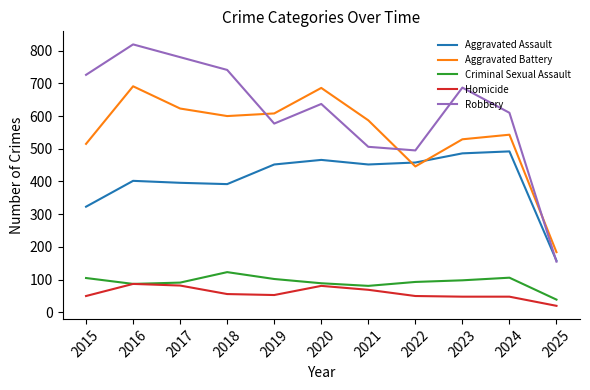

True or false: Homicide and Robbery cross at least once.

False